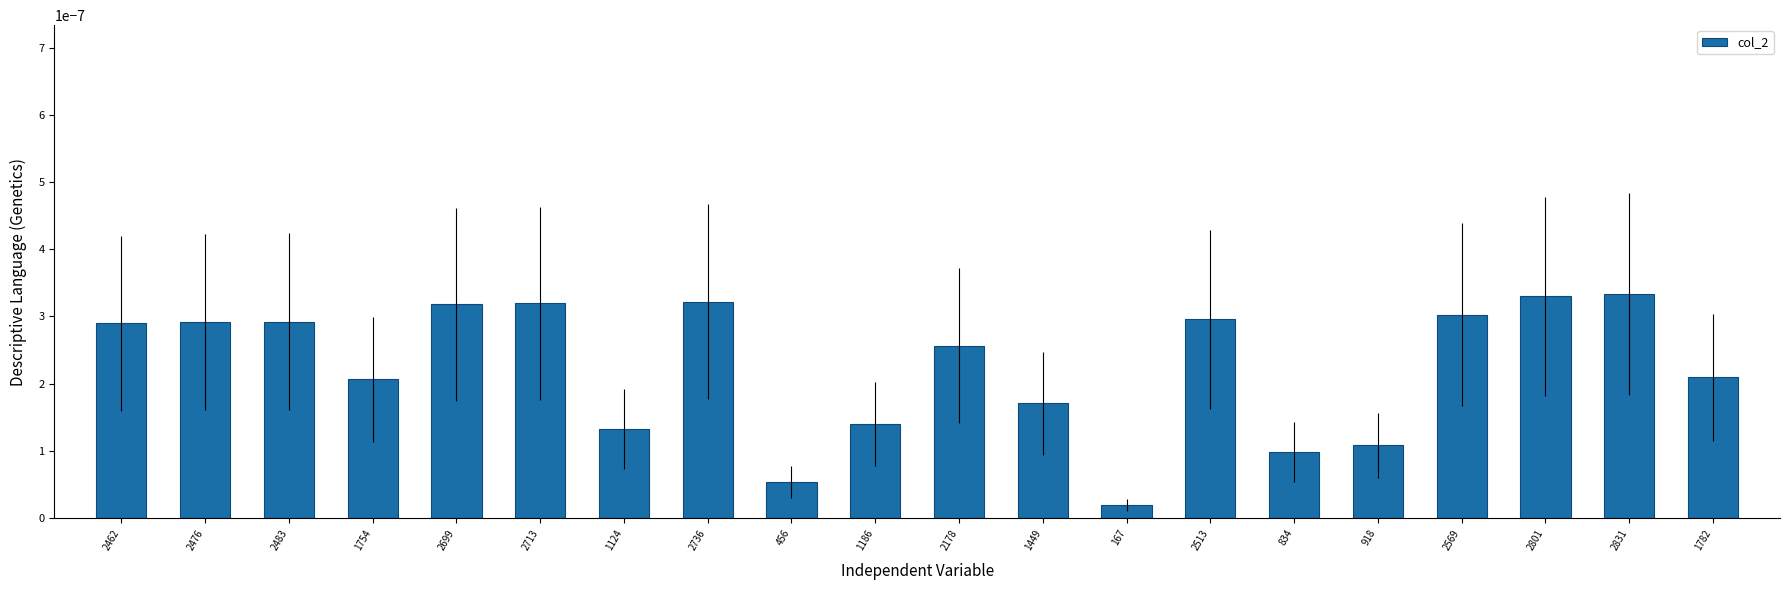

What position from the right is 918?

5